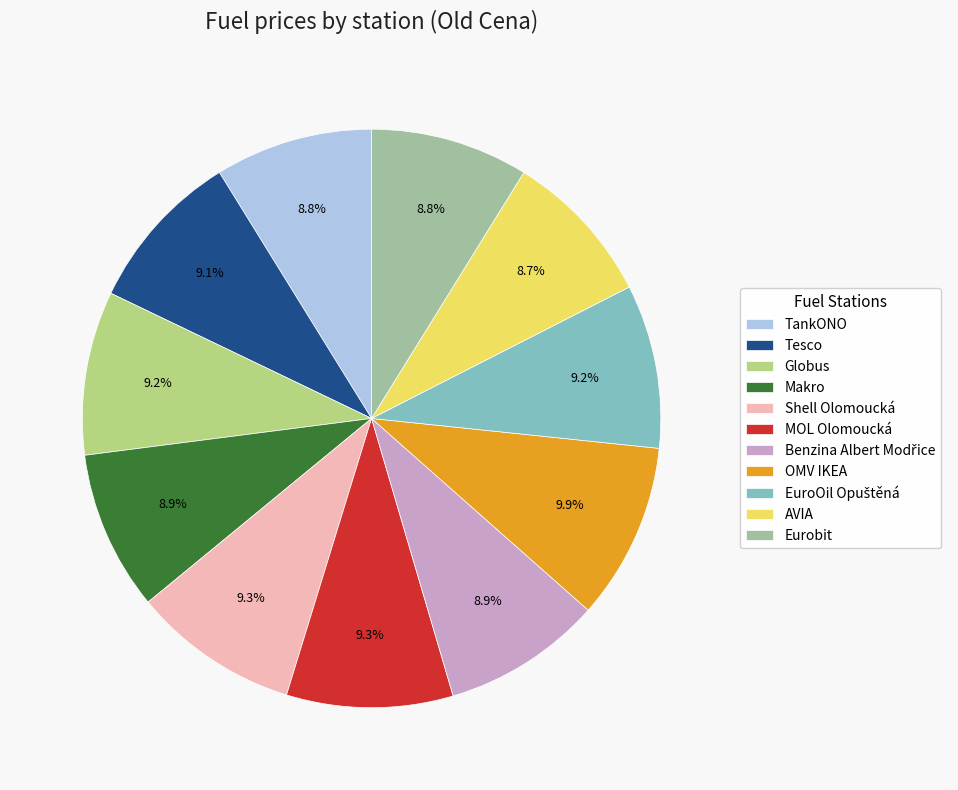

How many segments does this pie chart have?

11